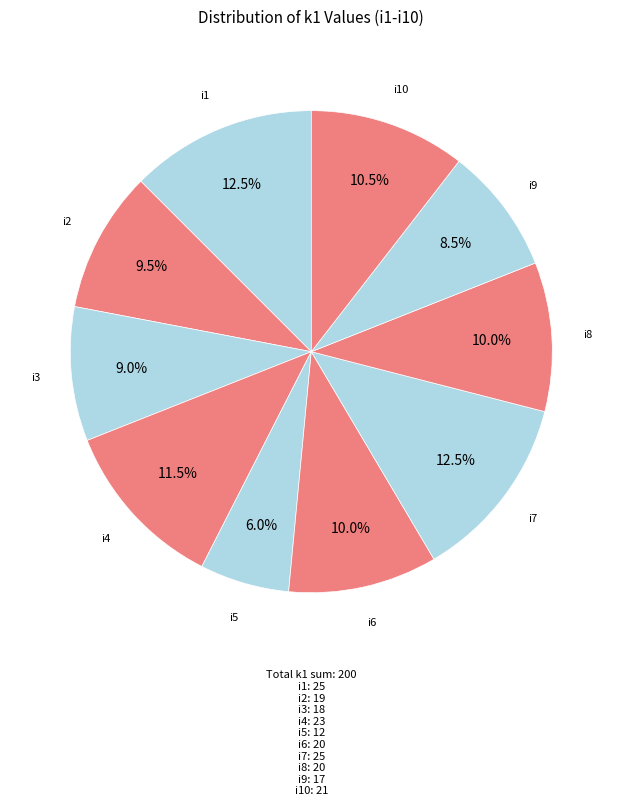

To the nearest percent, what is the difference between the largest and smallest slice percentages?

6%